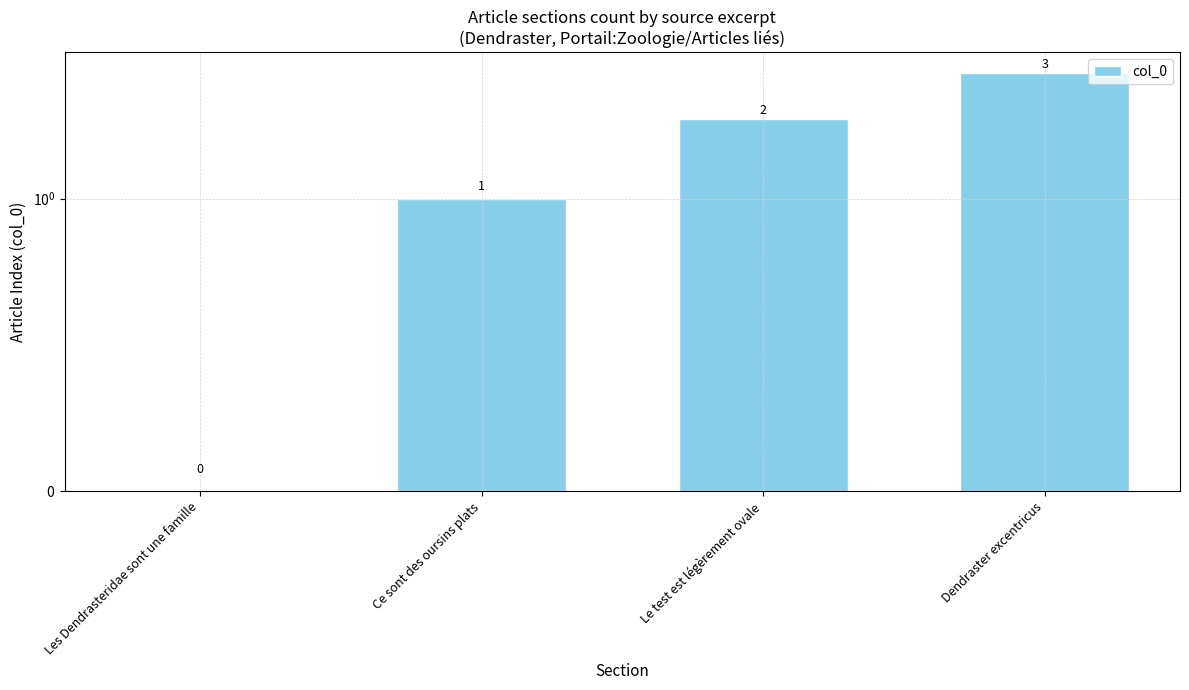

What is the label of the 4th bar from the right?

Les Dendrasteridae sont une famille